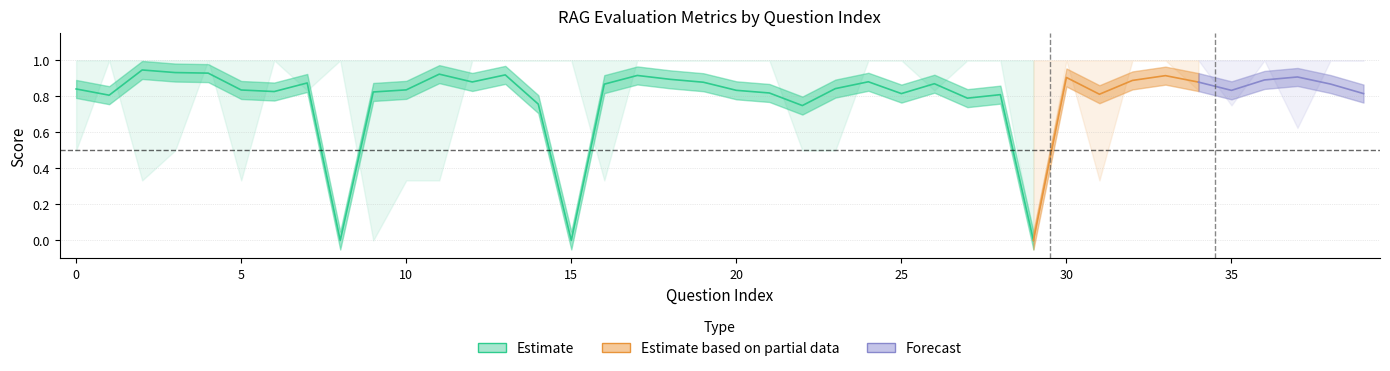

True or false: context_precision has more than 0 interior local peaks.

True